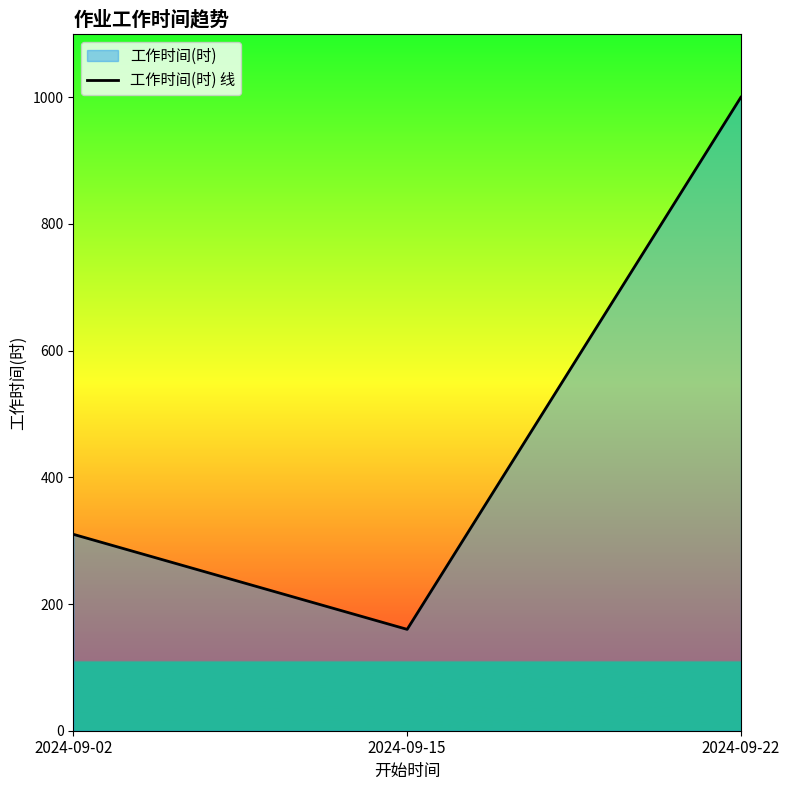

Which has a higher value, 2024-09-02 or 2024-09-22?

2024-09-22